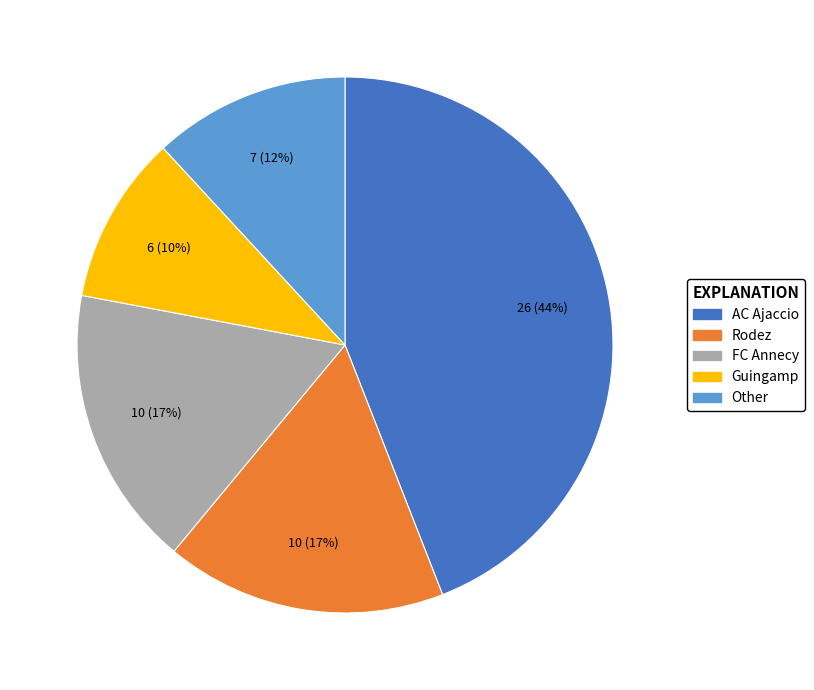

How many slices are in this pie chart?

5